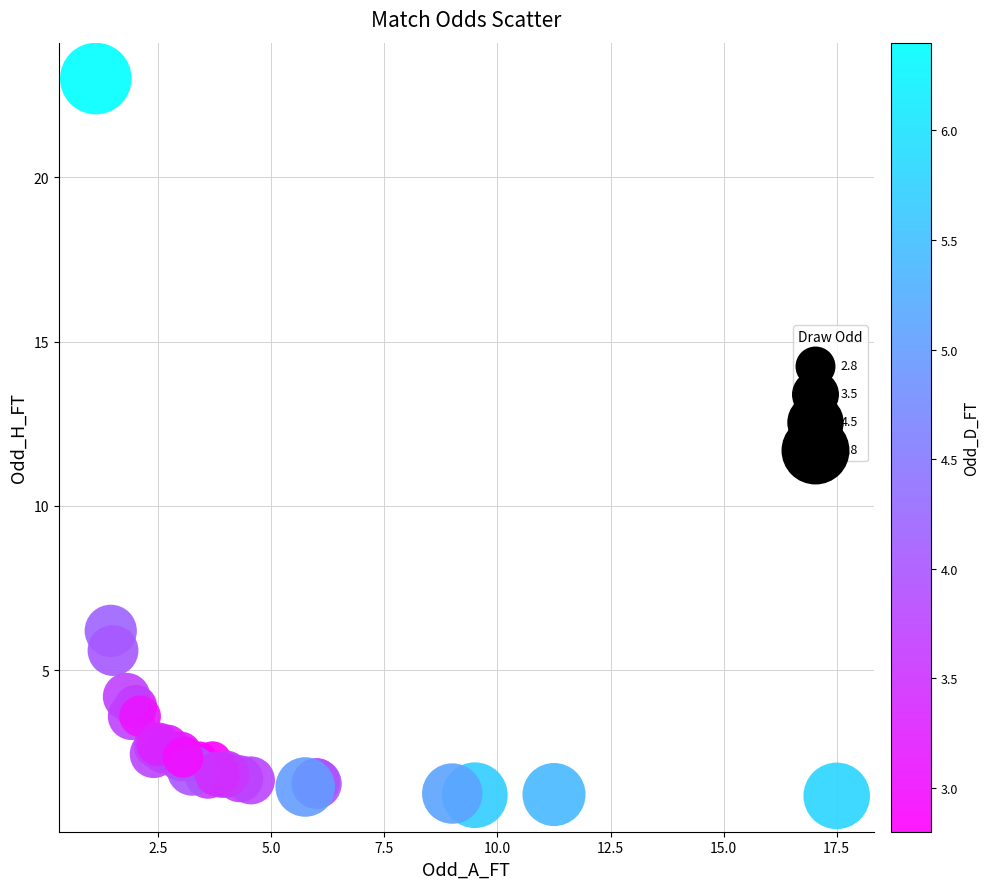

What Y value in the scatter plot is closest to 12?

6.2